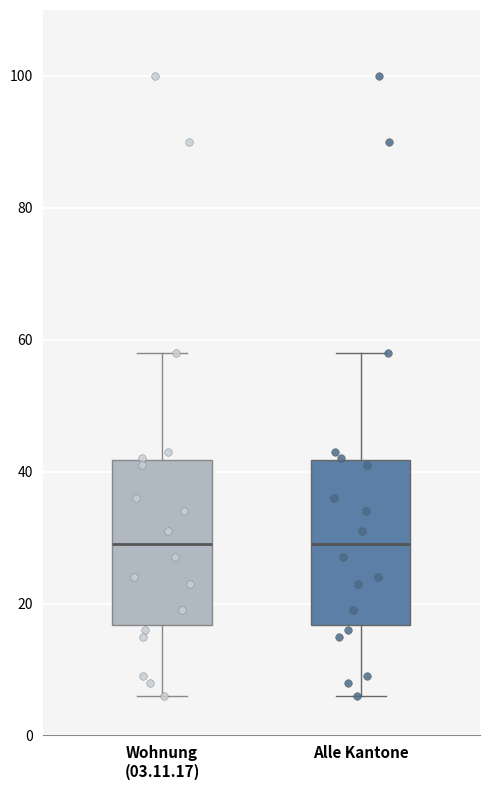

Where does the upper whisker of the box for Wohnung (03.11.17) end on the y-axis? The values are not printed on the chart, so give them approximately, as read against the axis.

58